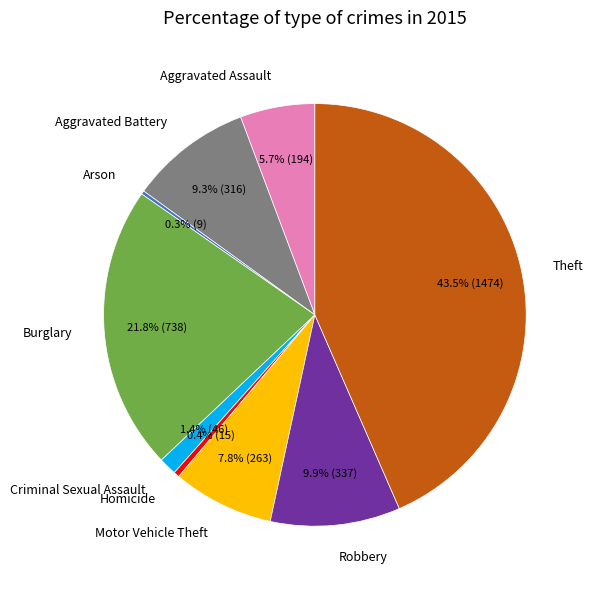

The Aggravated Assault slice represents 1% of the pie. True or false?

False